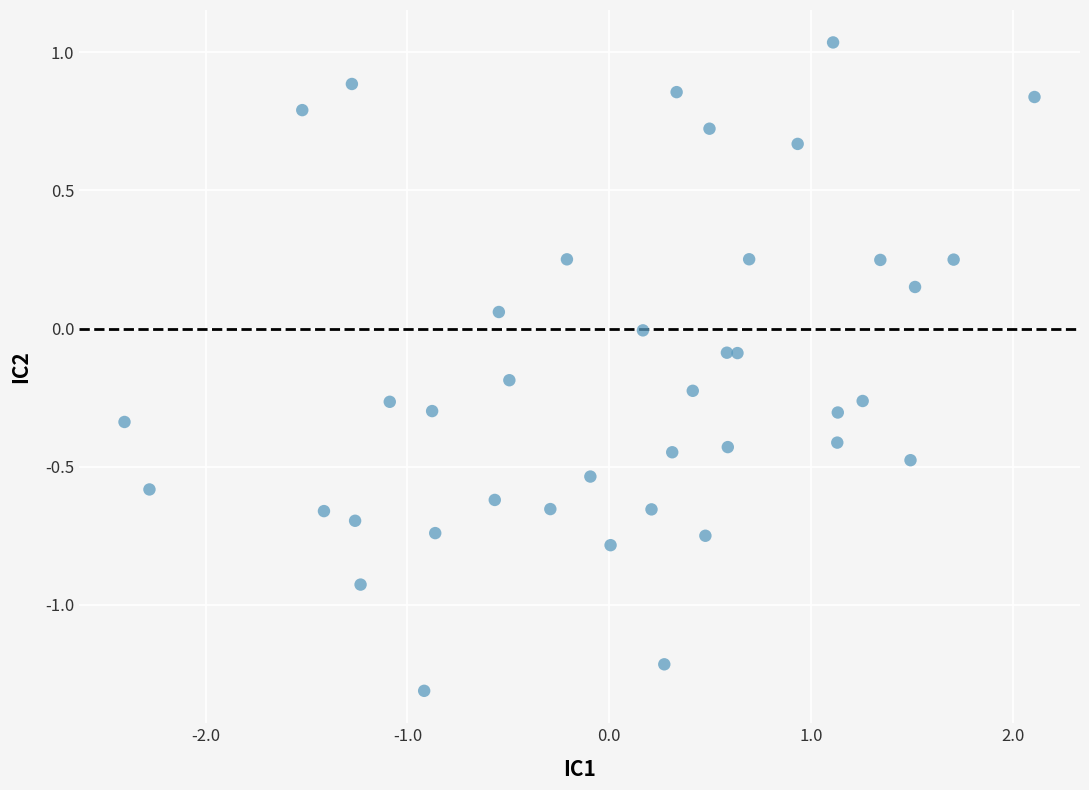

What is the range of Y values (max minus min)?

2.3